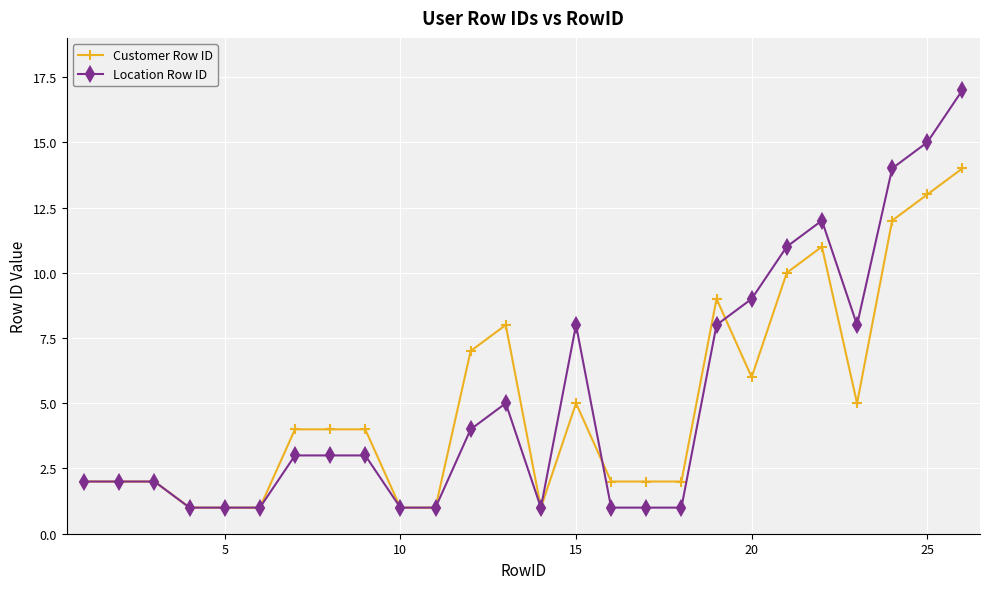

What is the sum of all Location Row ID values?

135